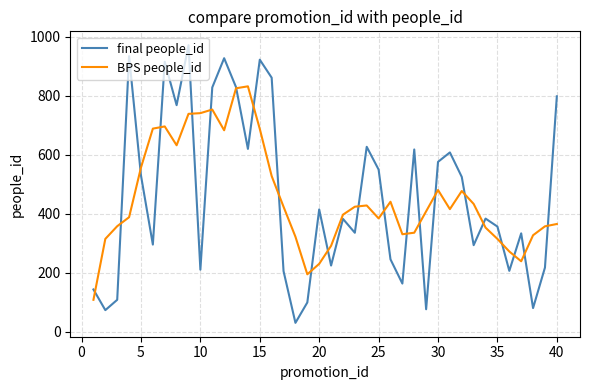

Which series has the widest spread of values?

final people_id